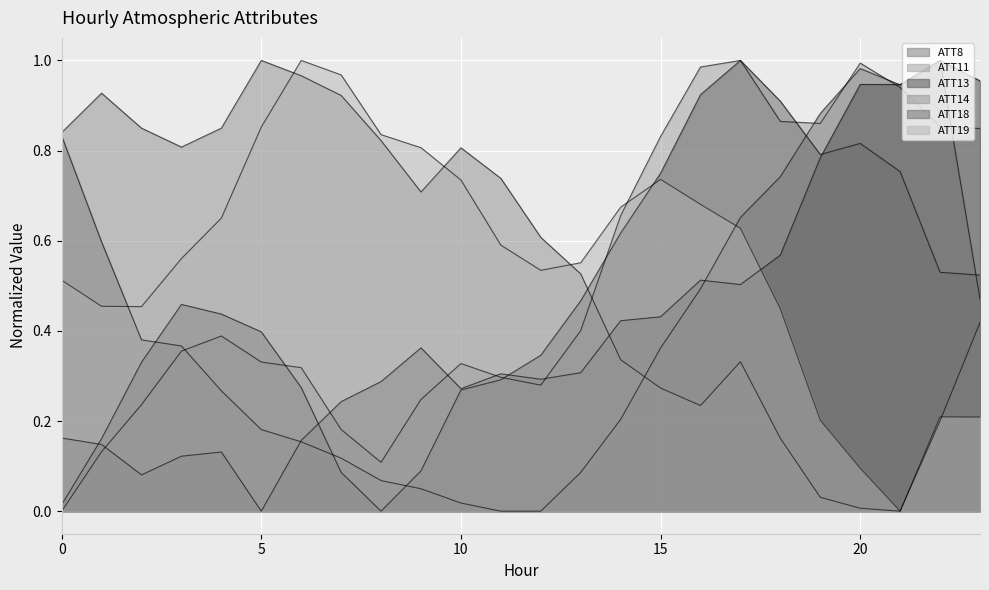

True or false: ATT11 has a value of 1.0 at 20.

True